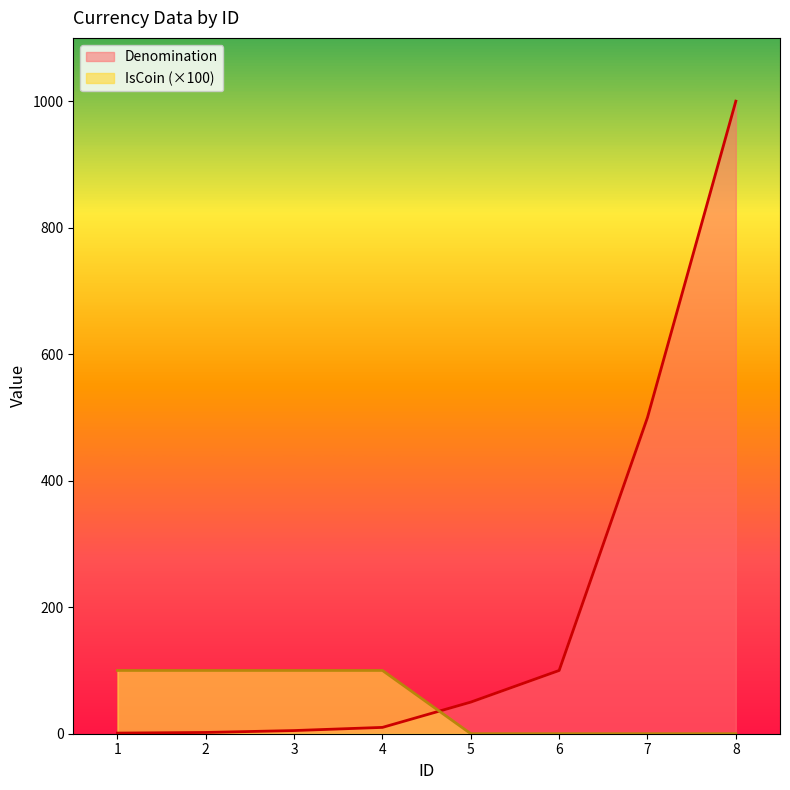

True or false: IsCoin has a value of 100 at 1.

True